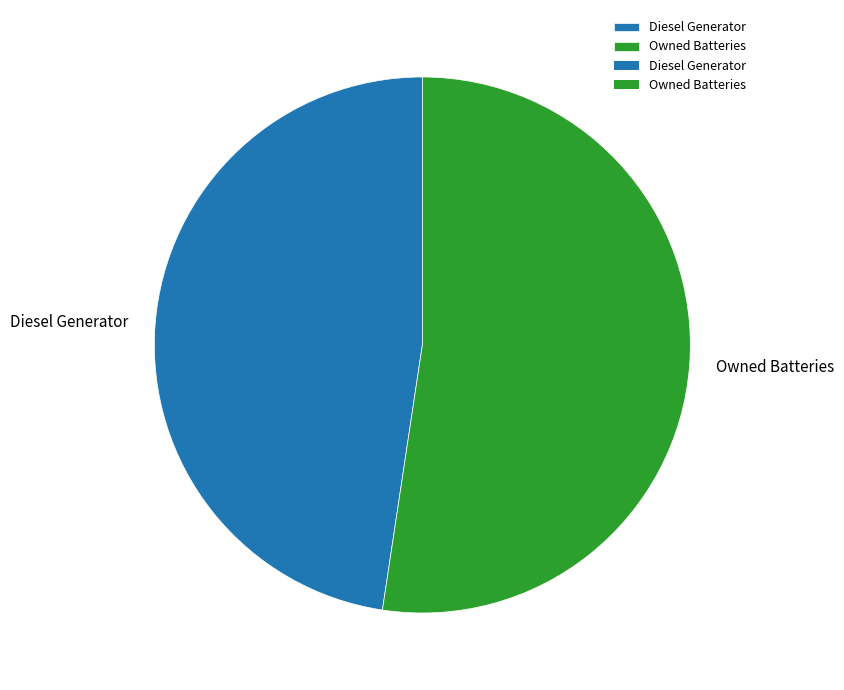

Which slice represents more than half of the pie?

Owned Batteries